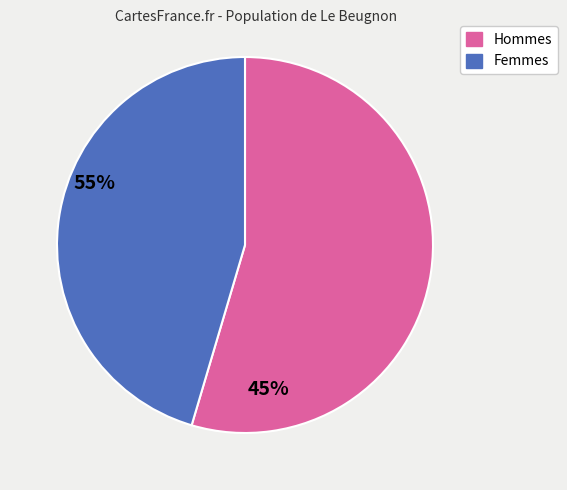

Does any single category account for the majority?

Yes